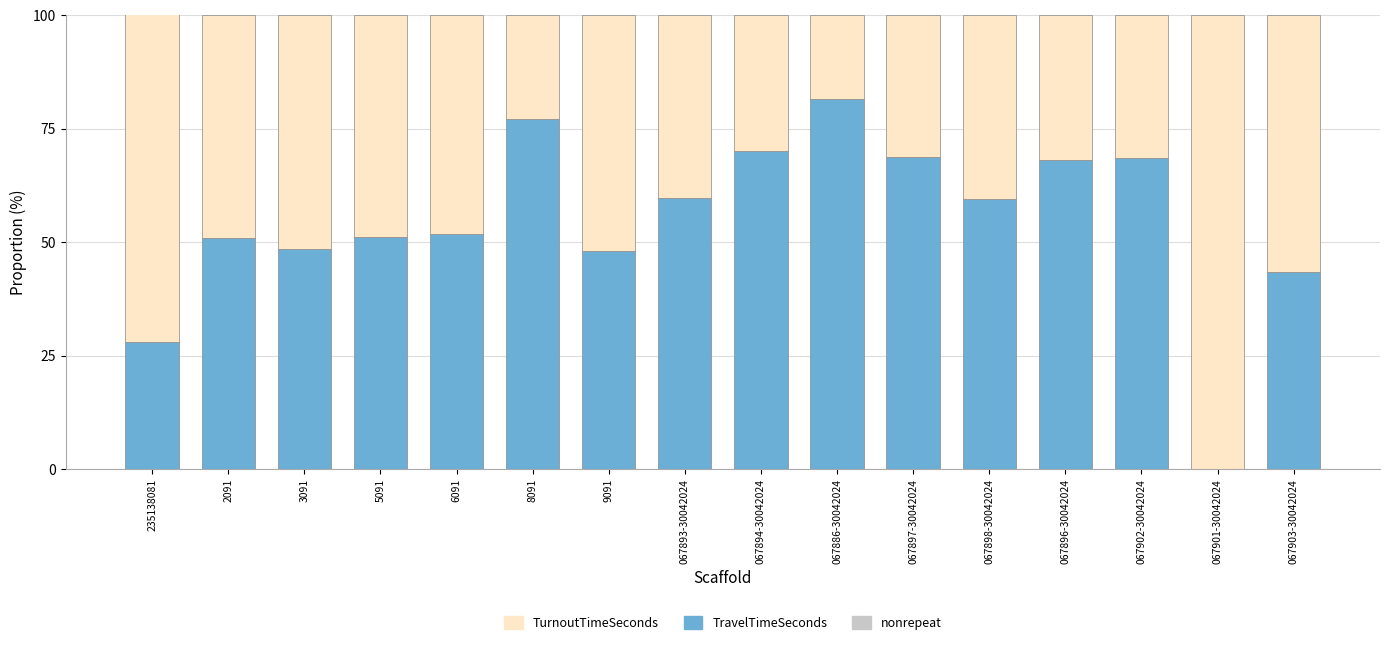

At how many categories does at least one series exceed 60?

8